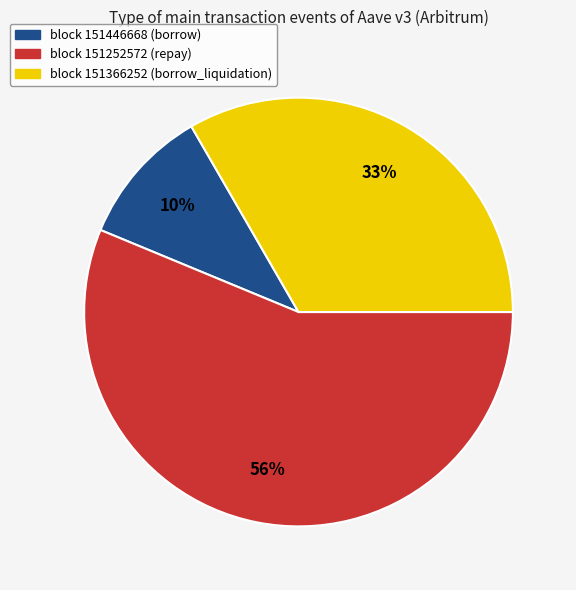

Is it true that block 151366252 (borrow_liquidation) is 33% of the pie?

True